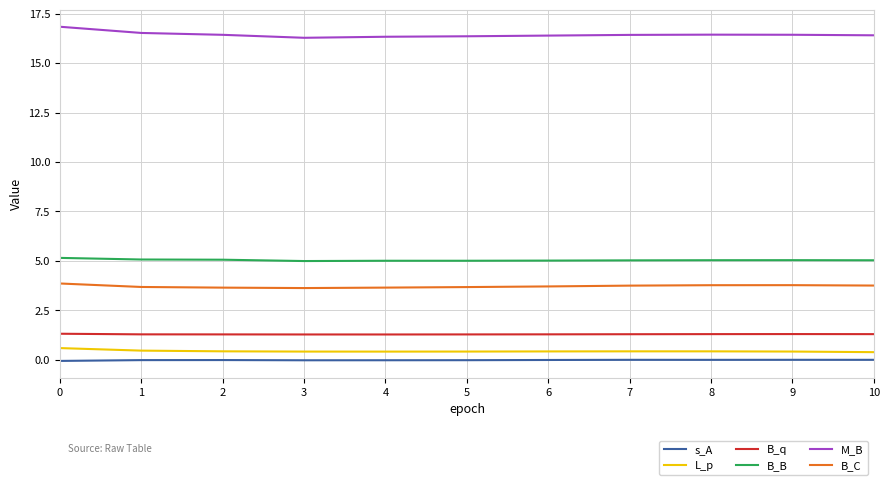

True or false: s_A and B_C cross at least once.

False